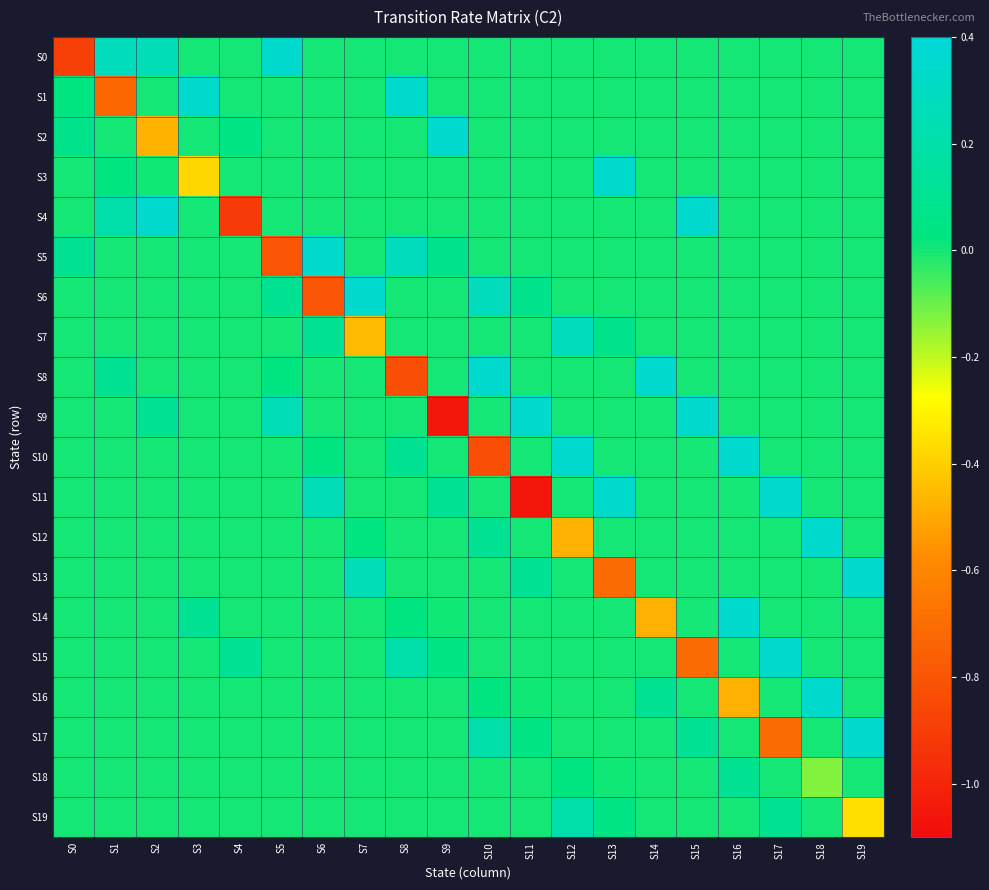

At which category does the chart reach its peak across all series?

S5